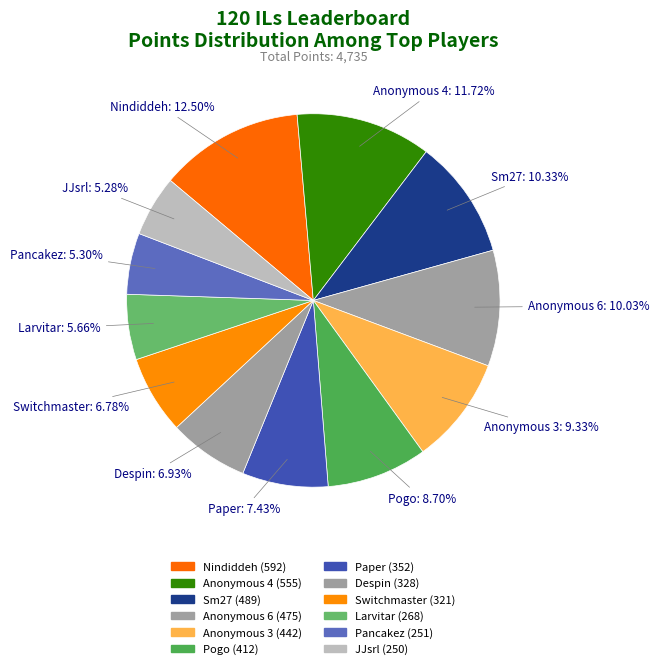

Which slice is the largest?

Nindiddeh